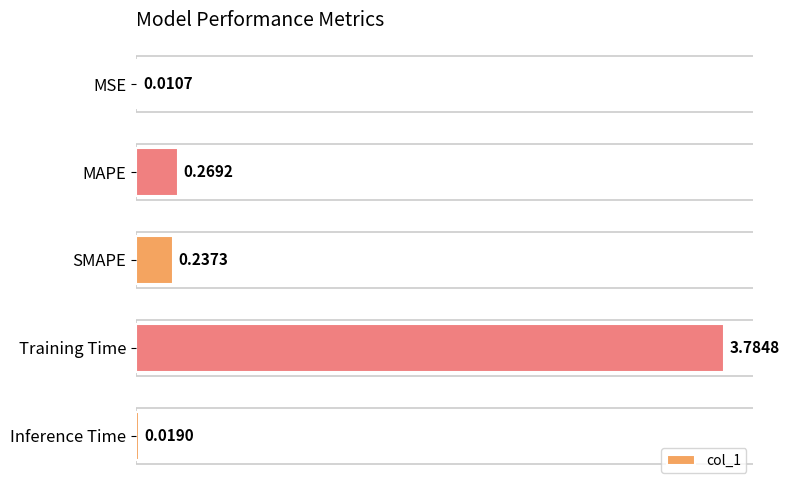

What is the change in value from SMAPE to Training Time?

+3.5